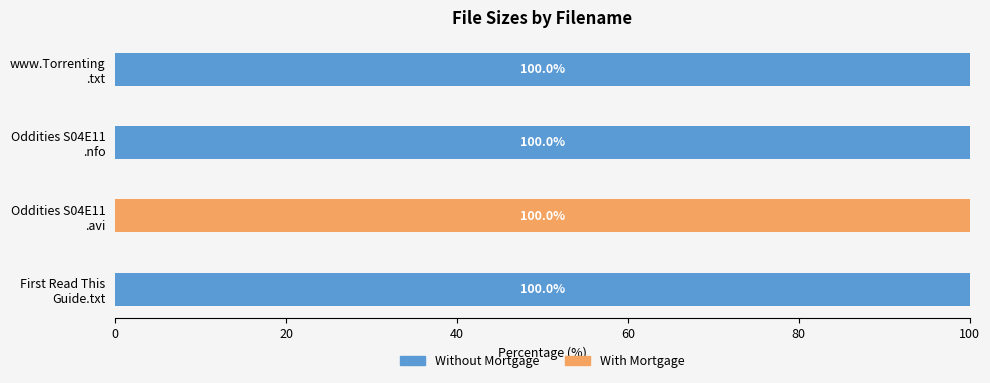

Count the number of categories in the chart.

4